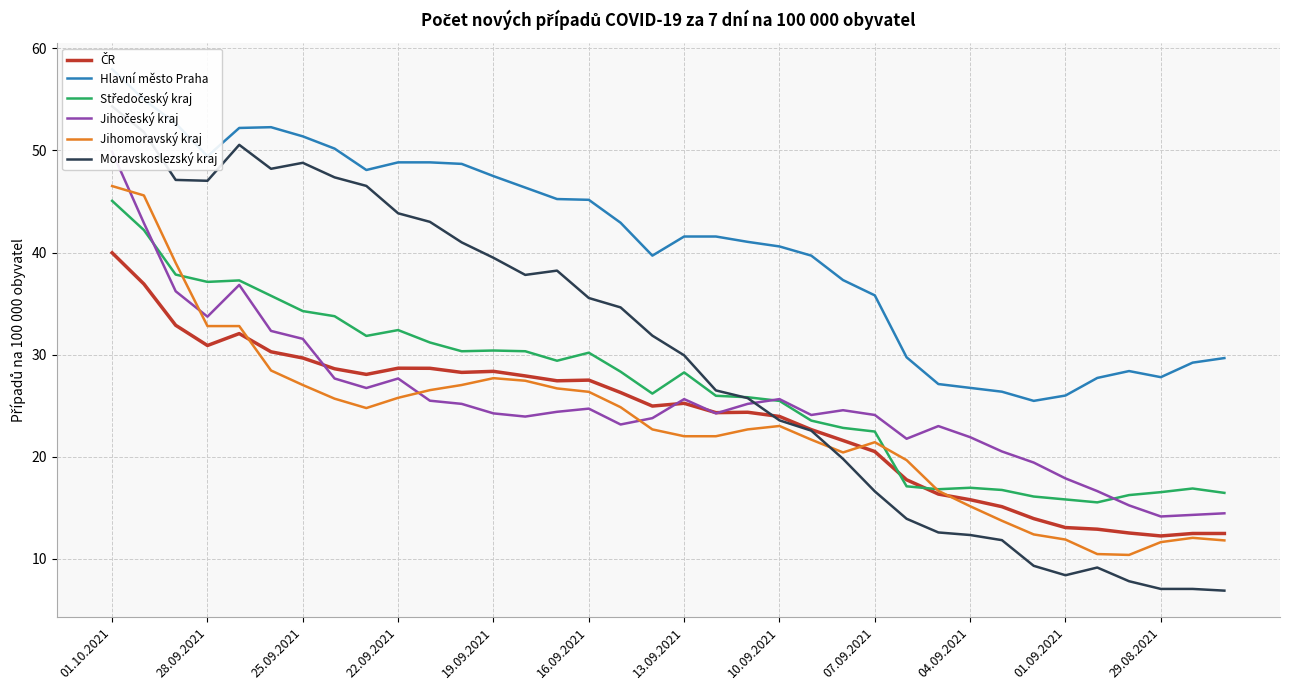

Rank the series by their maximum value, from highest to lowest.

Hlavní město Praha, Moravskoslezský kraj, Jihočeský kraj, Jihomoravský kraj, Středočeský kraj, ČR